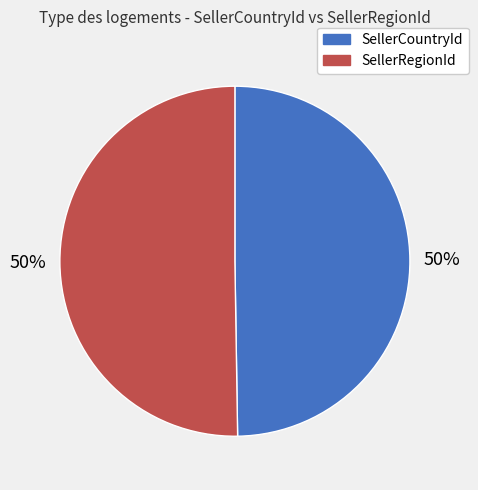

Is it true that SellerRegionId is 50% of the pie?

True